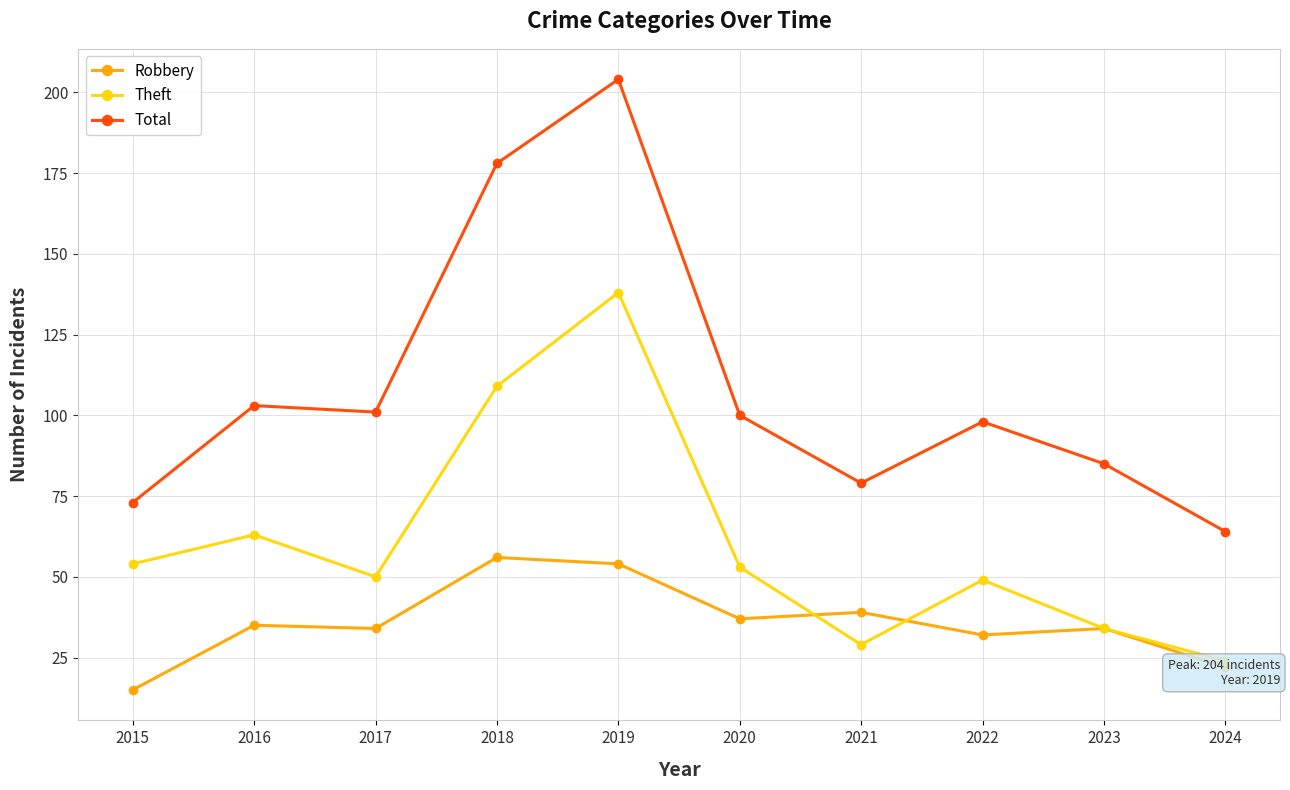

At how many categories does at least one series exceed 167?

2